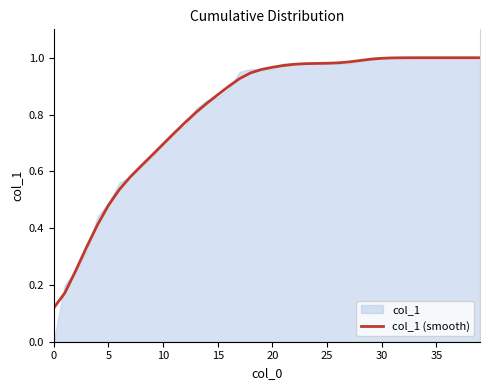

Does the chart display data point markers on the line(s)?

No